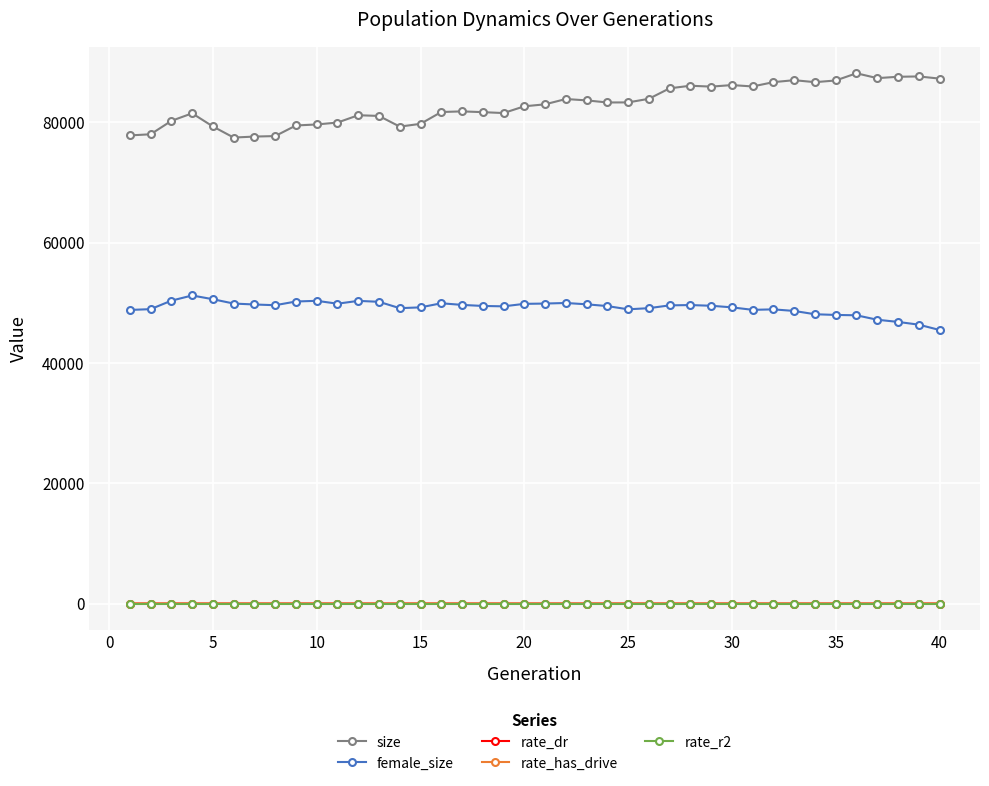

Which series has the largest total across all categories?

size